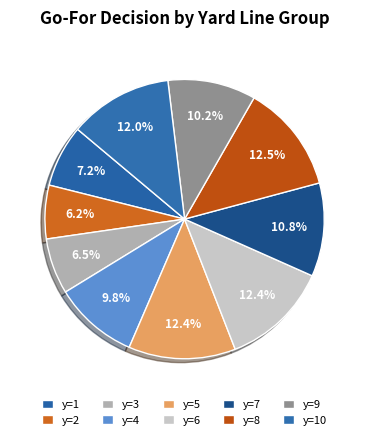

To the nearest percent, what is the difference between the largest and smallest slice percentages?

6%